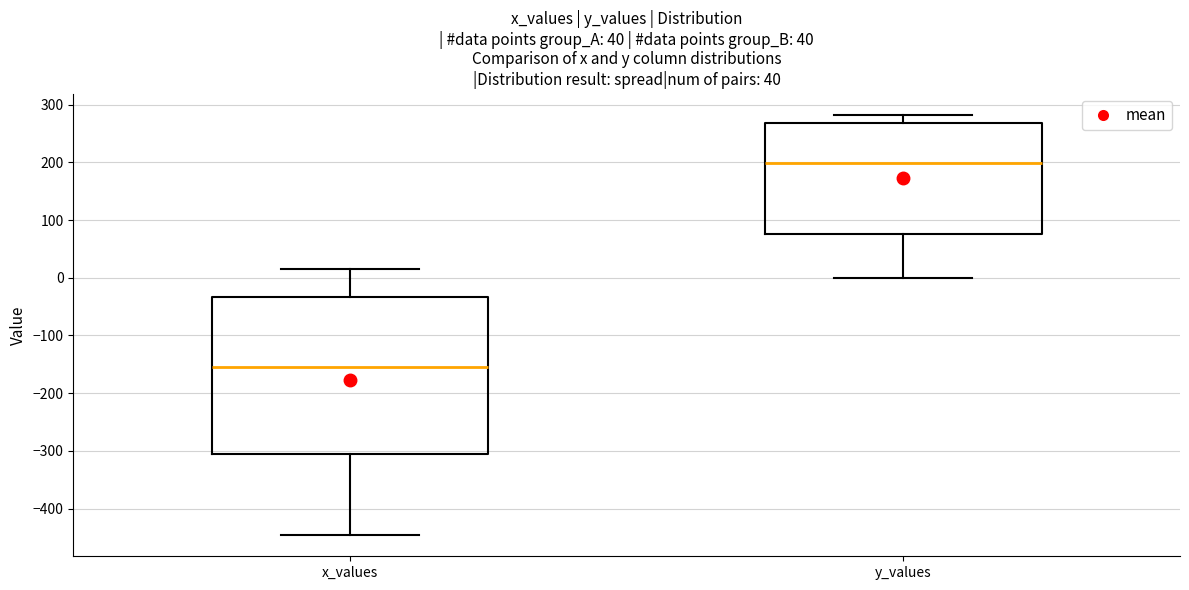

Reading left to right, transcribe this box plot: for each box, give where its median line is, the range the box spans, and where its two whiskers end, as read against the y-axis. The values are not printed on the chart, so give them approximately, as read against the axis.

x_values: median -150, box -310 to -30, whiskers -450 to 20
y_values: median 200, box 80 to 270, whiskers 0 to 280